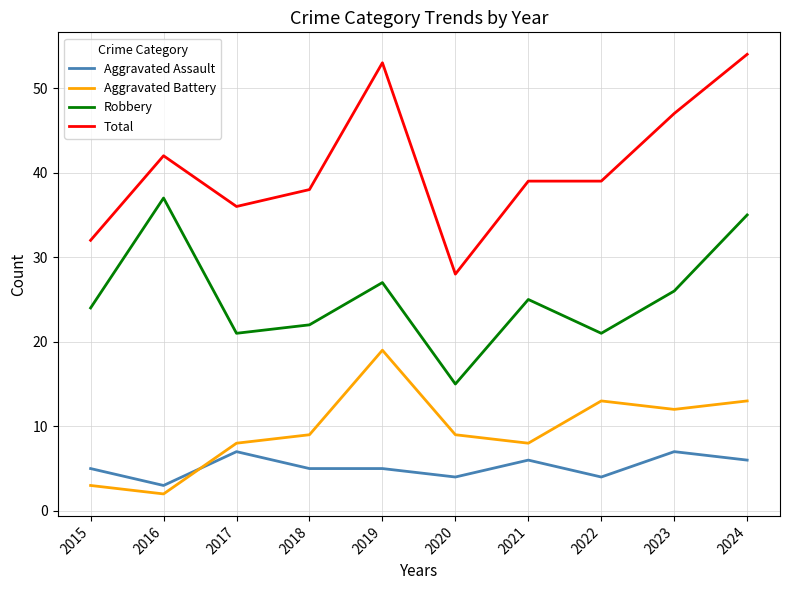

At how many categories does at least one series exceed 23?

10